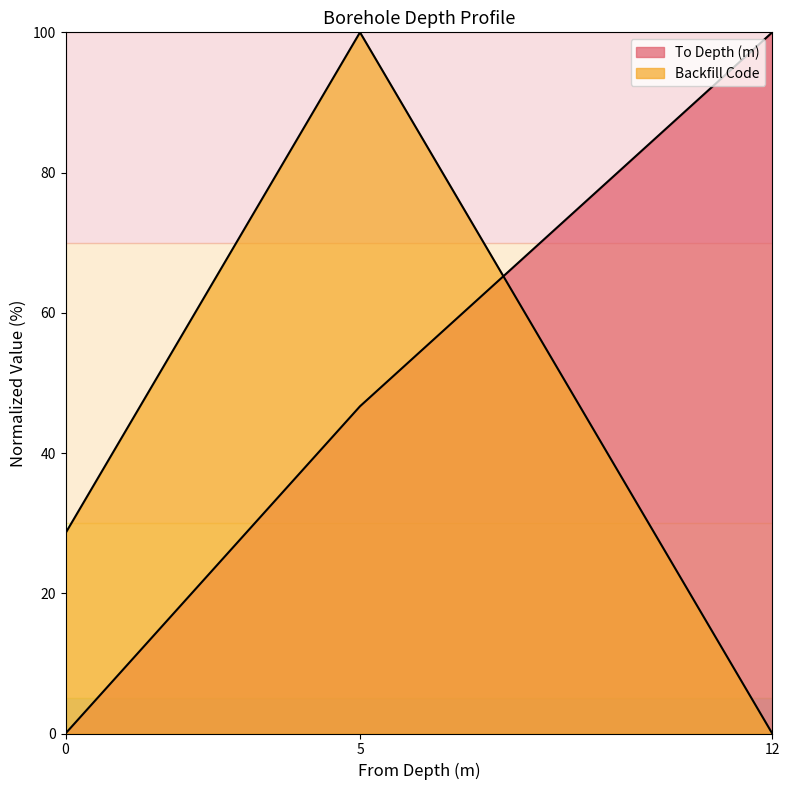

At which category is the sum across all series the highest?

5